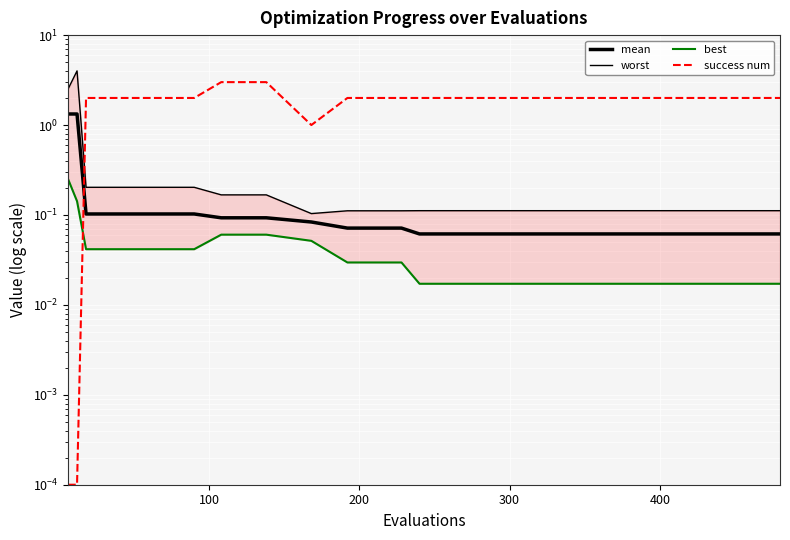

What is the difference between the maximum and minimum values in the success num series?

3.0